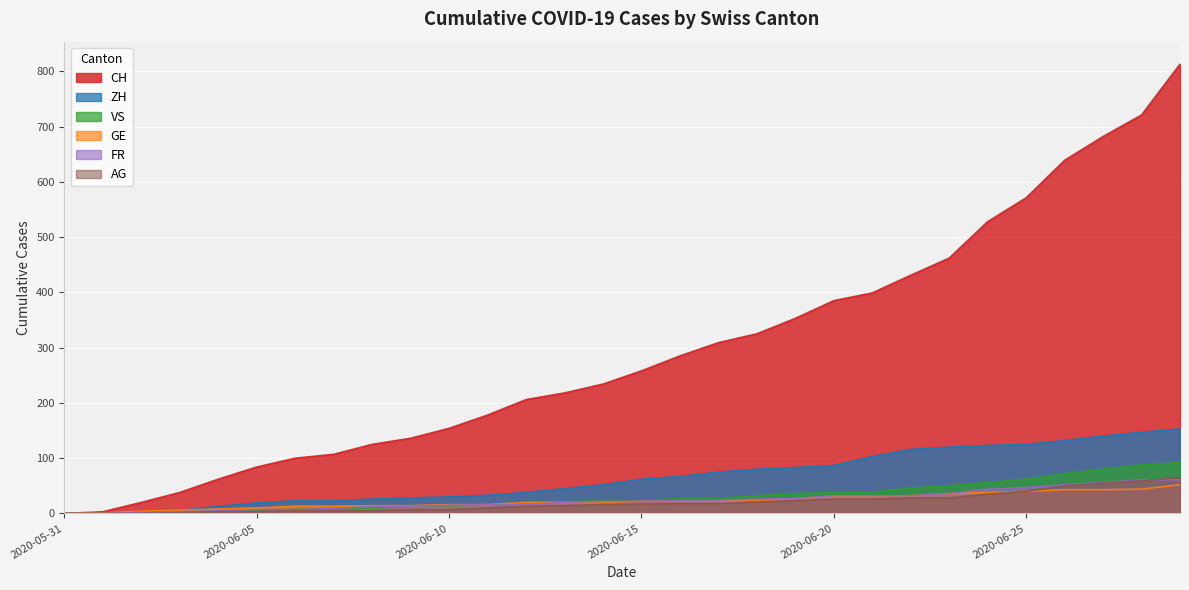

Where does the AG series first go above 17?

2020-06-16